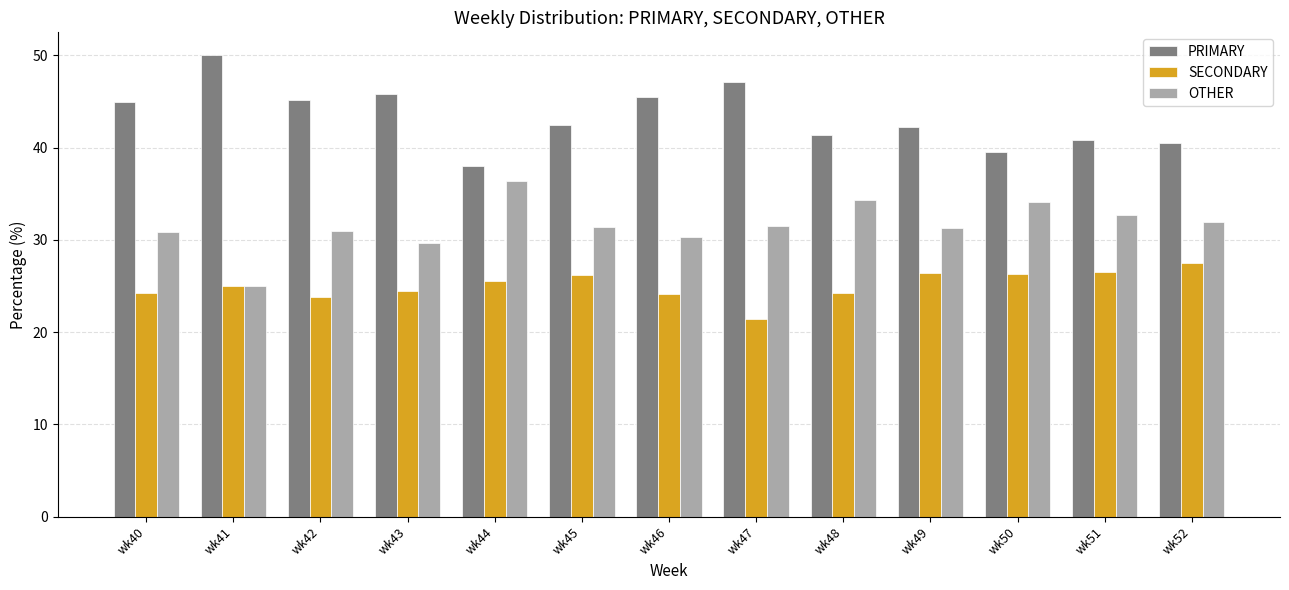

Rank the series at wk52 from lowest to highest value.

SECONDARY, OTHER, PRIMARY